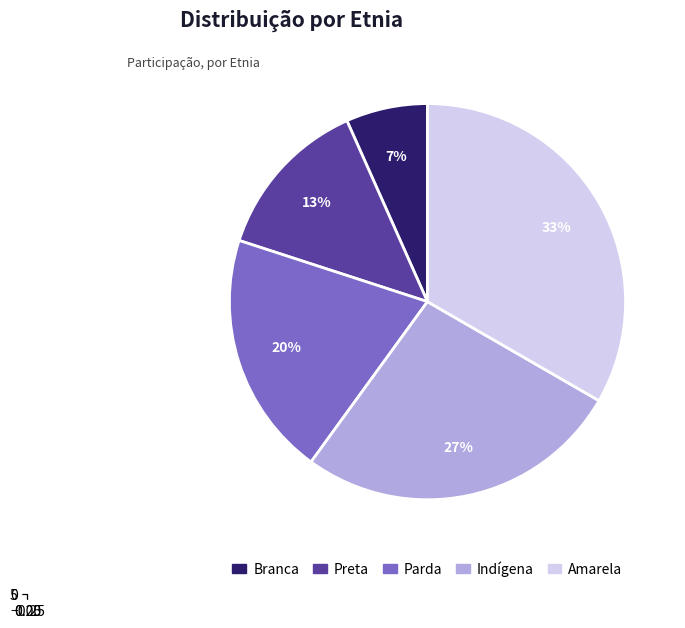

What is the smallest slice in the pie chart?

Branca